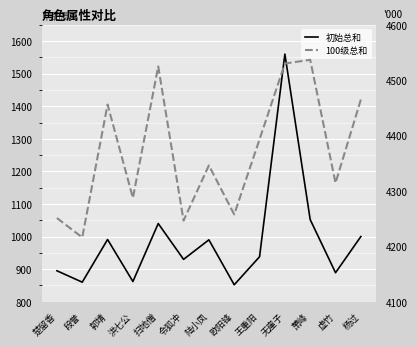

True or false: 初始总和 has more than 0 interior local peaks.

True